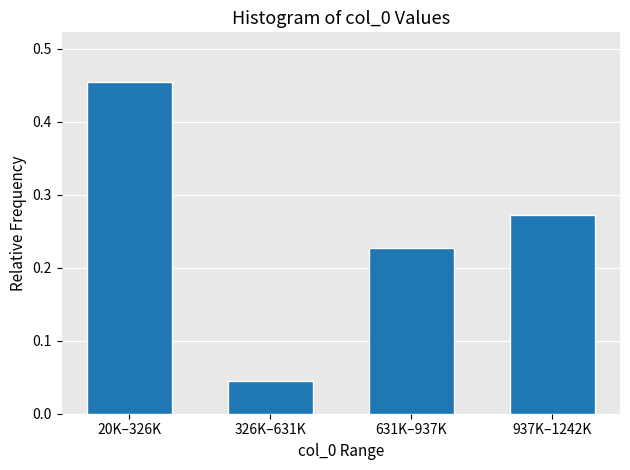

At which category does the chart reach its minimum across all series?

326K–631K